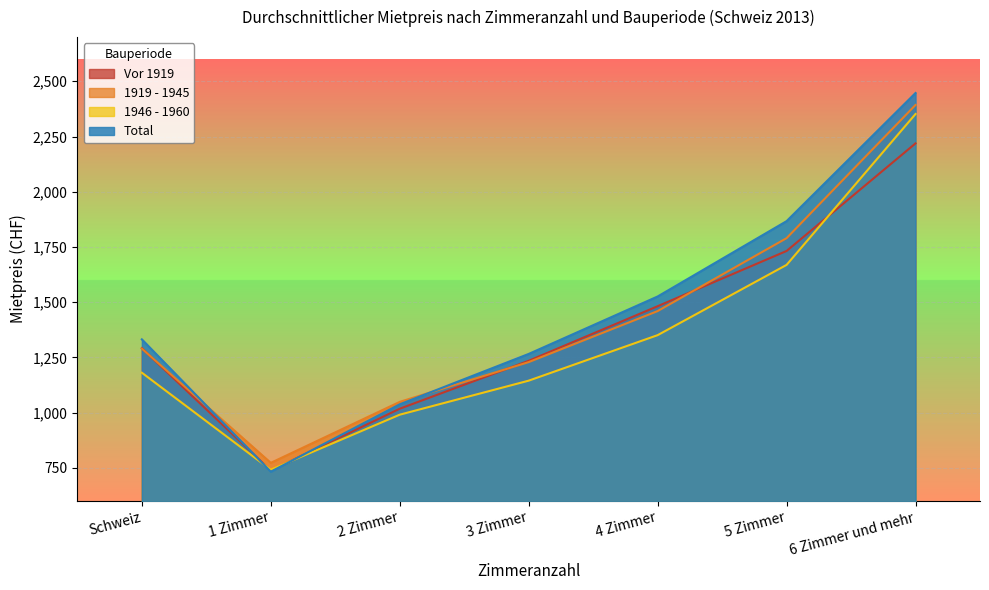

How many lines are shown in the chart?

4